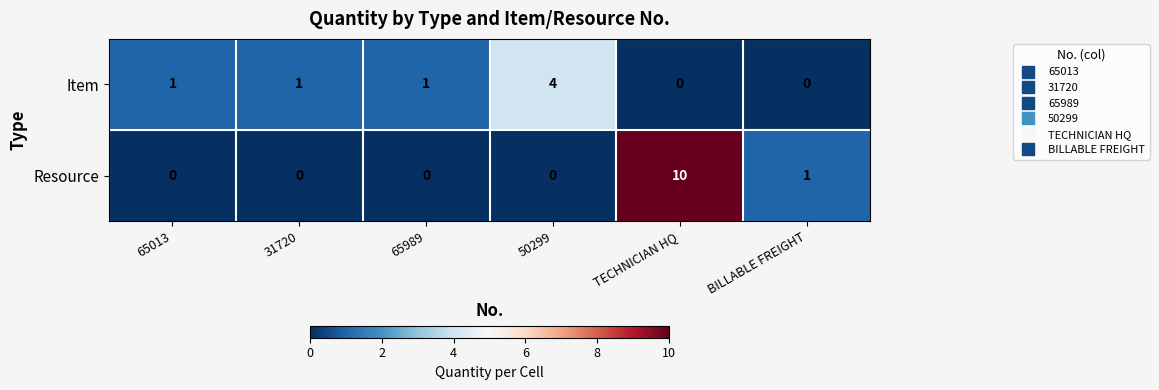

Reading left to right, list all the values displayed in this chart.

Item: 1	1	1	4	0	0
Resource: 0	0	0	0	10	1